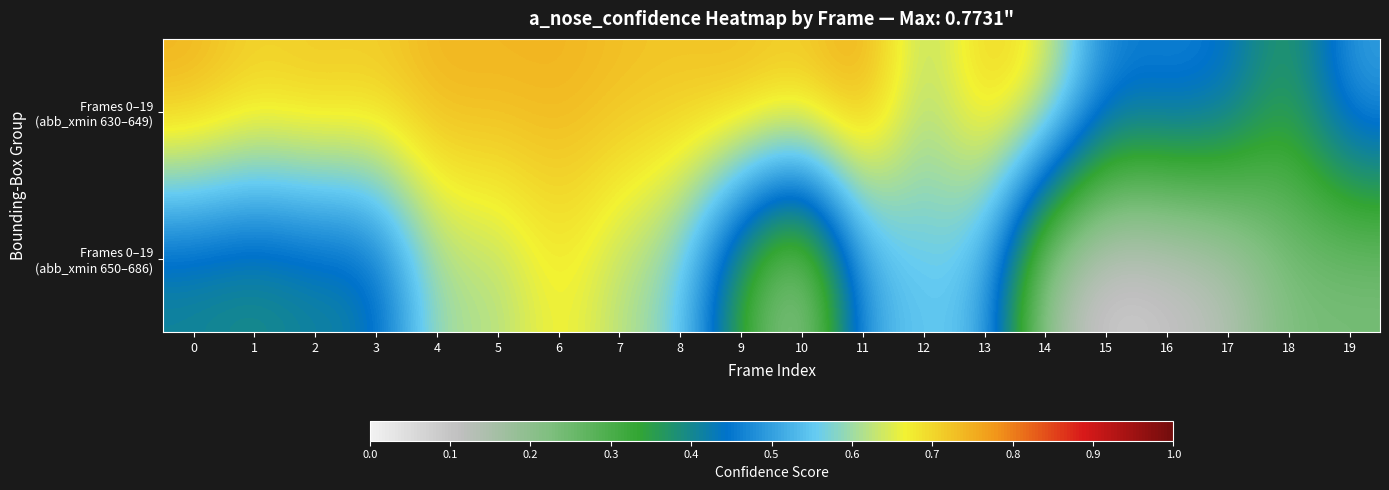

At which category does the chart reach its peak across all series?

11